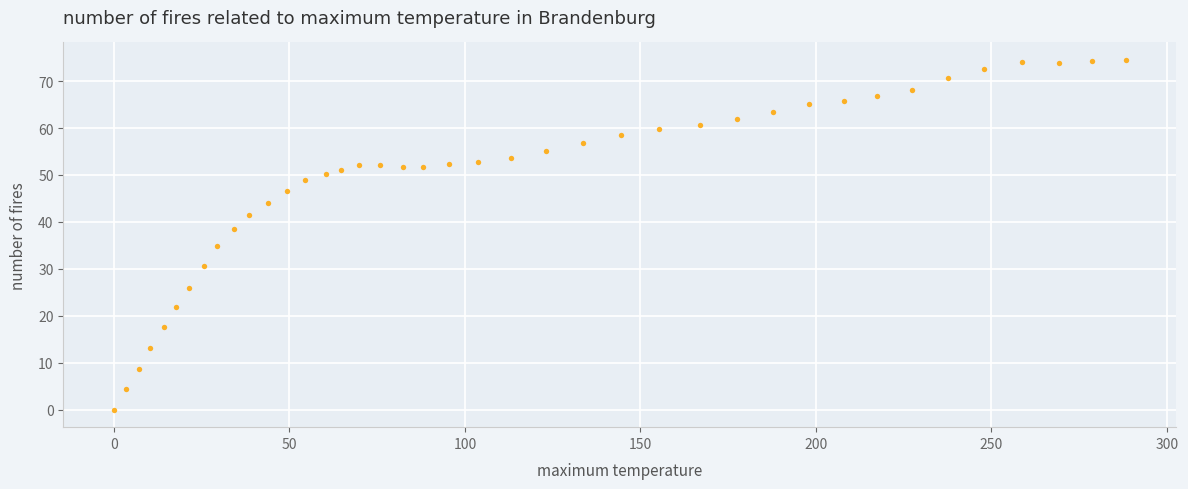

What is the range of Y values (max minus min)?

74.5